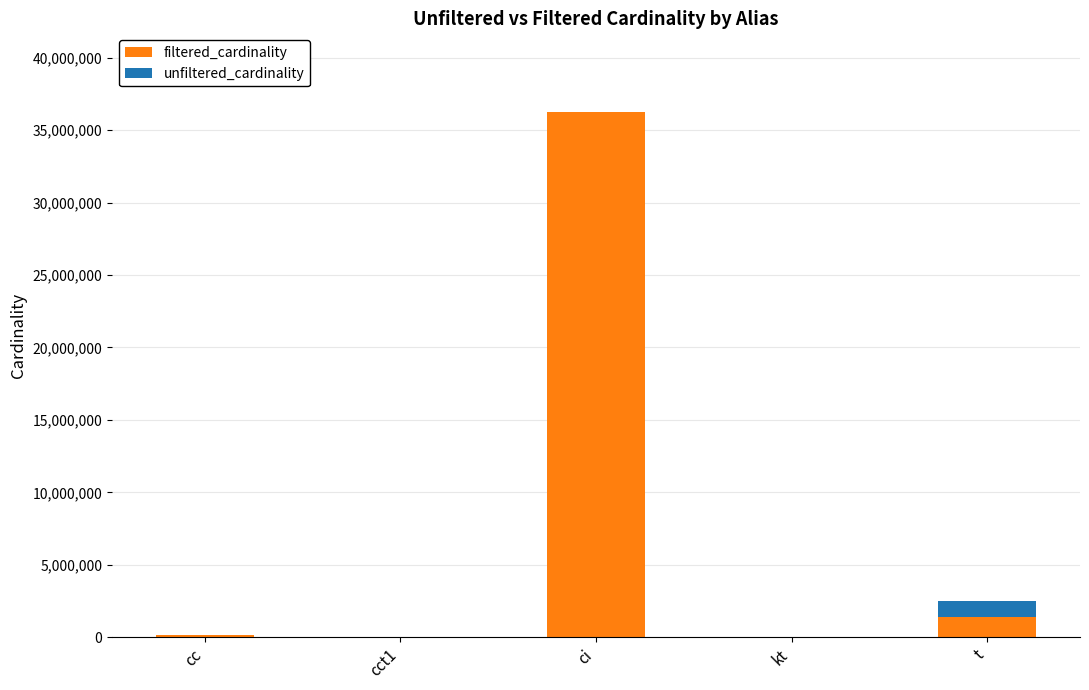

At which category is the sum across all series the highest?

ci